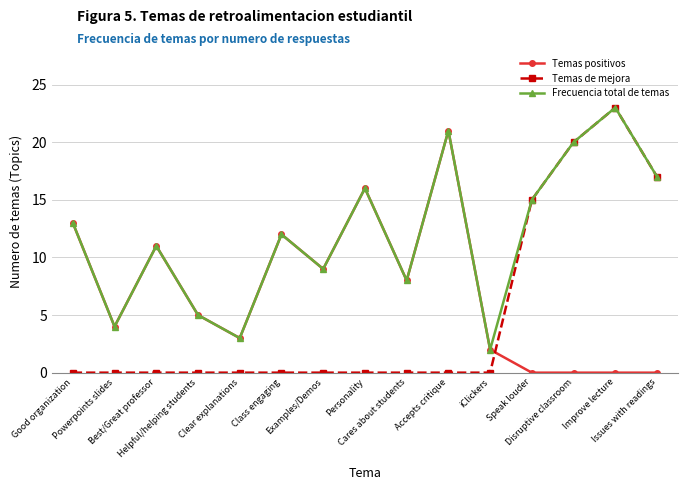

How many intersections are there between Temas de mejora and Temas positivos?

1